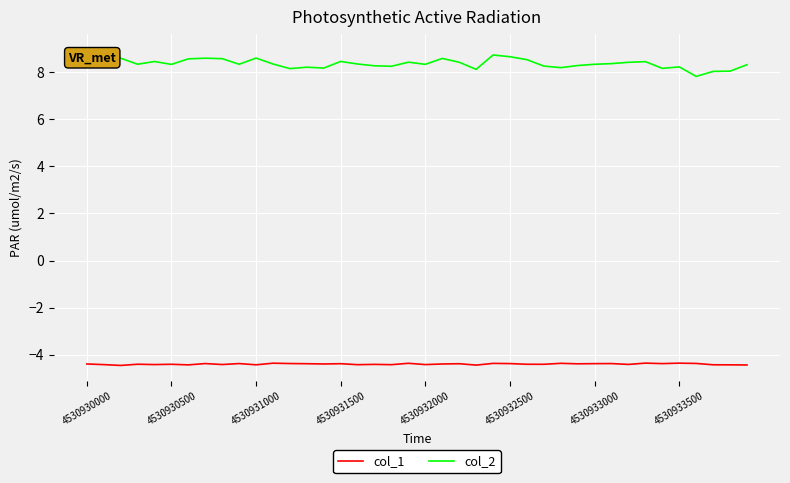

Rank the series by their average value, from lowest to highest.

col_1, col_2